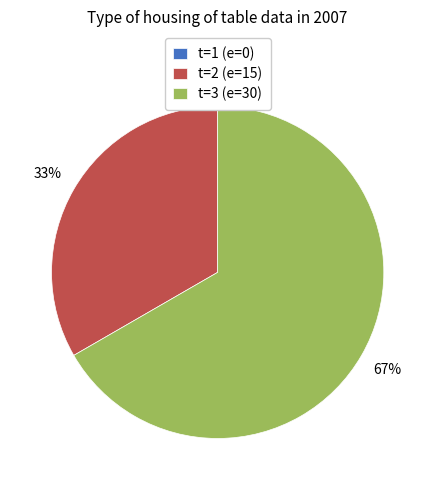

Combined, what portion of the pie is 2 and 3?

100.0%